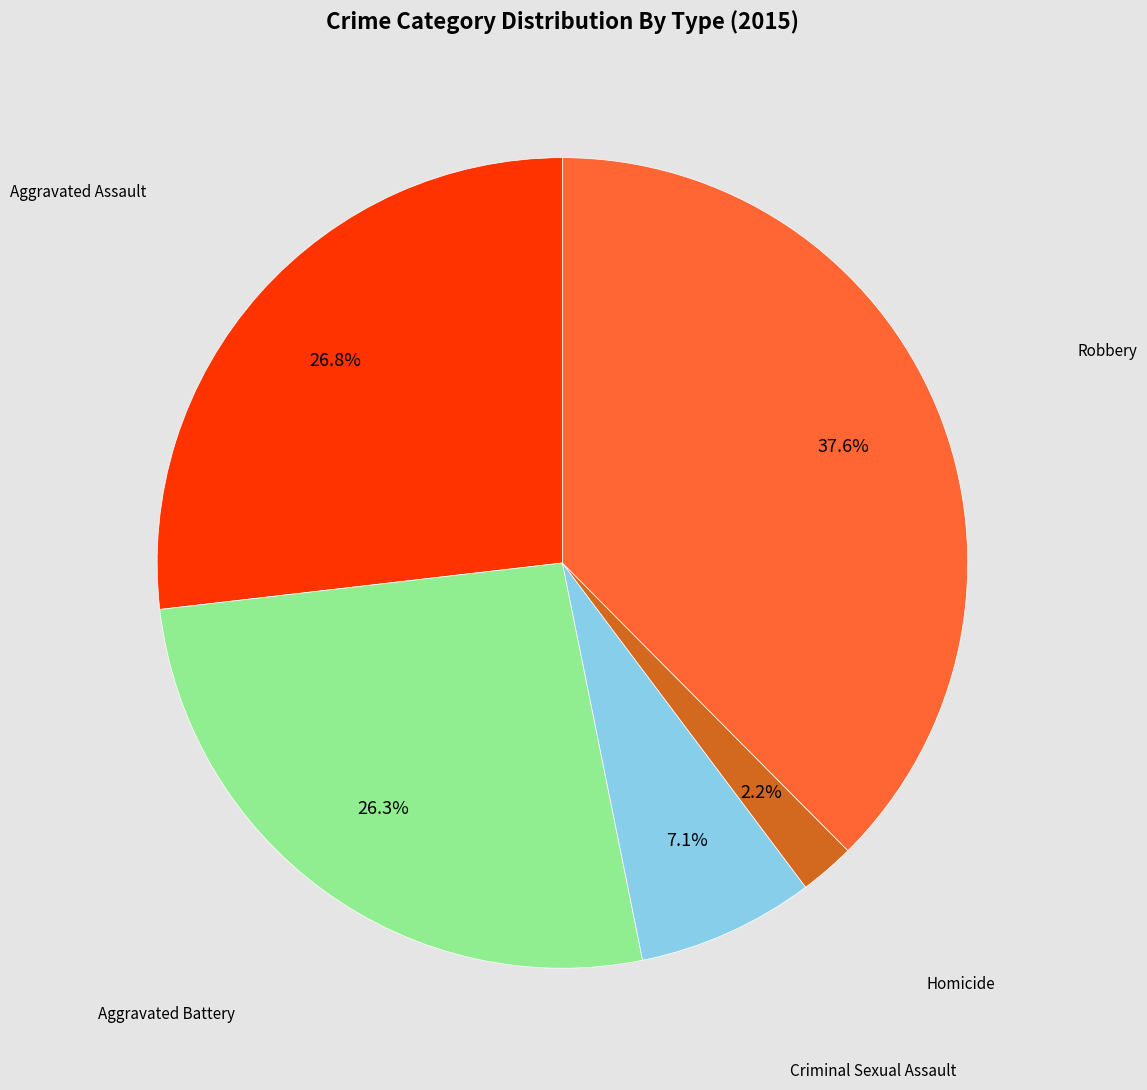

Is there a majority slice in this chart?

No